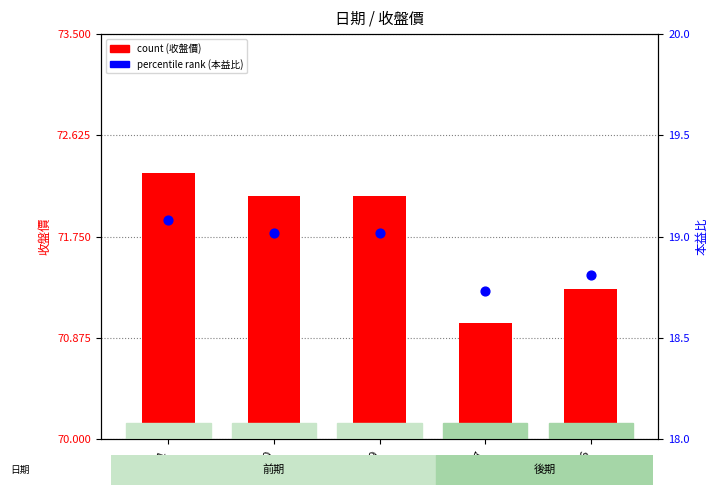

Which series contains the highest Y value?

count